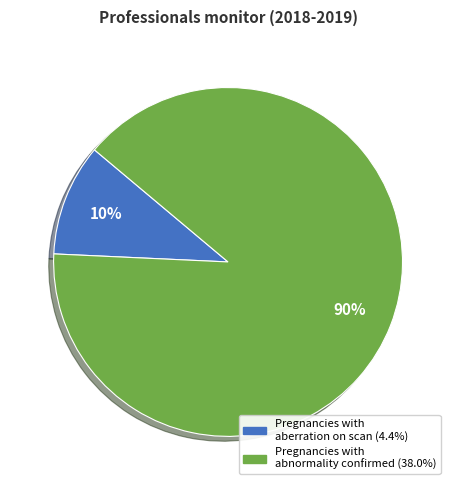

Between Pregnancies with aberration on scan and Pregnancies with abnormality confirmed, which is larger?

Pregnancies with abnormality confirmed